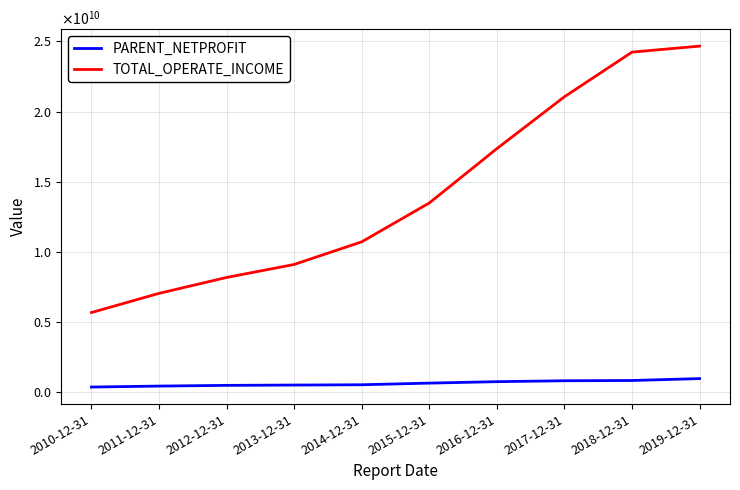

At how many categories does at least one series exceed 14147053838?

4